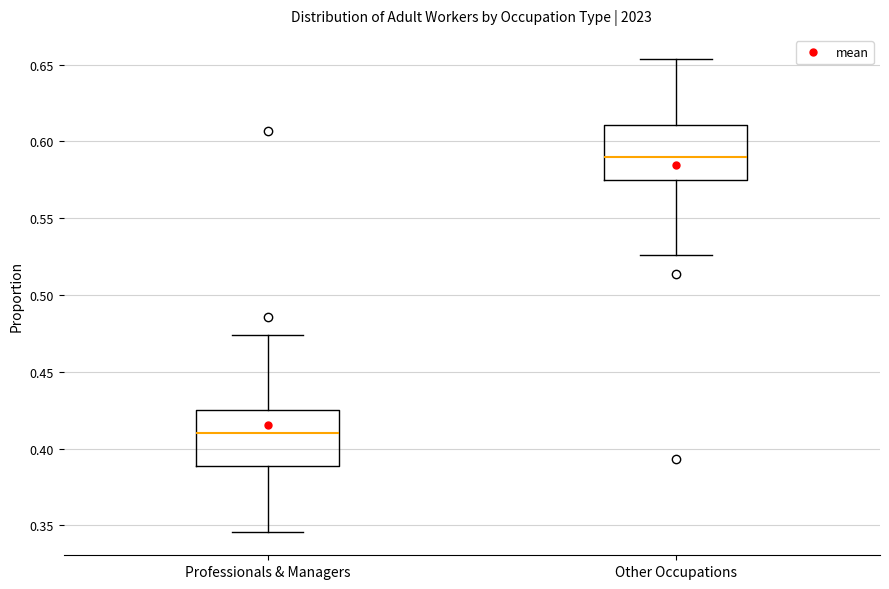

Which box's median line is the lowest?

Professionals & Managers